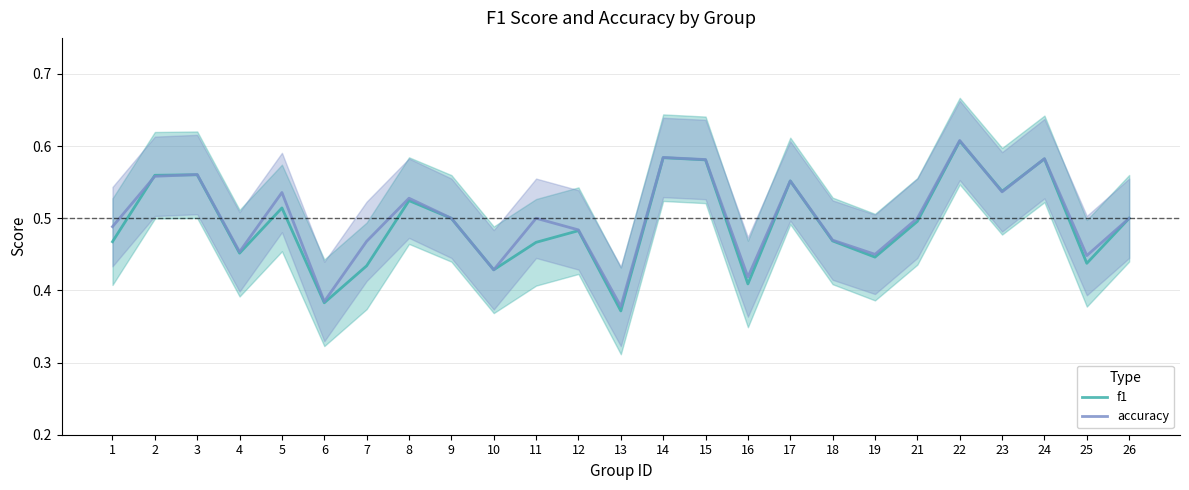

At which label does f1 reach its minimum?

13